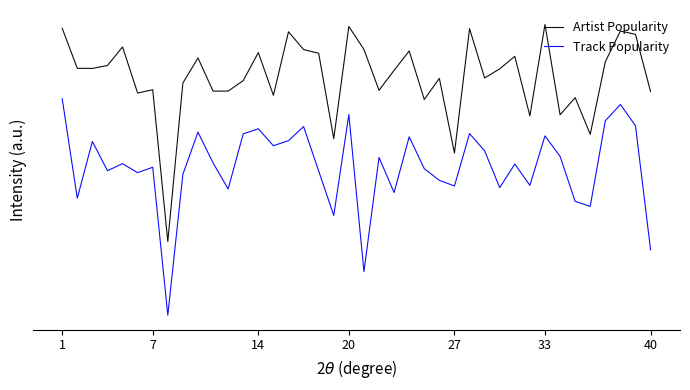

Is this an area chart (filled region under the line)?

No